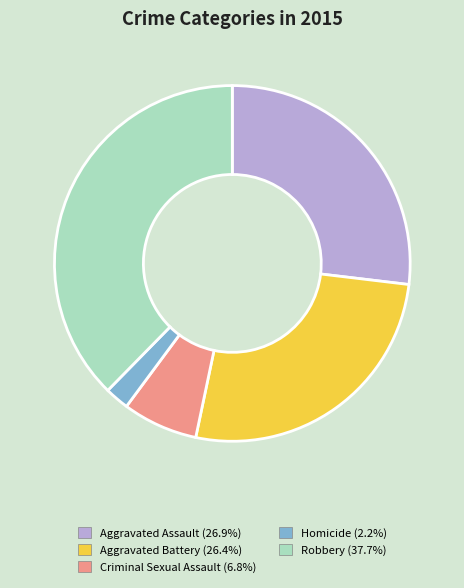

True or false: Robbery accounts for 38% of the total.

True